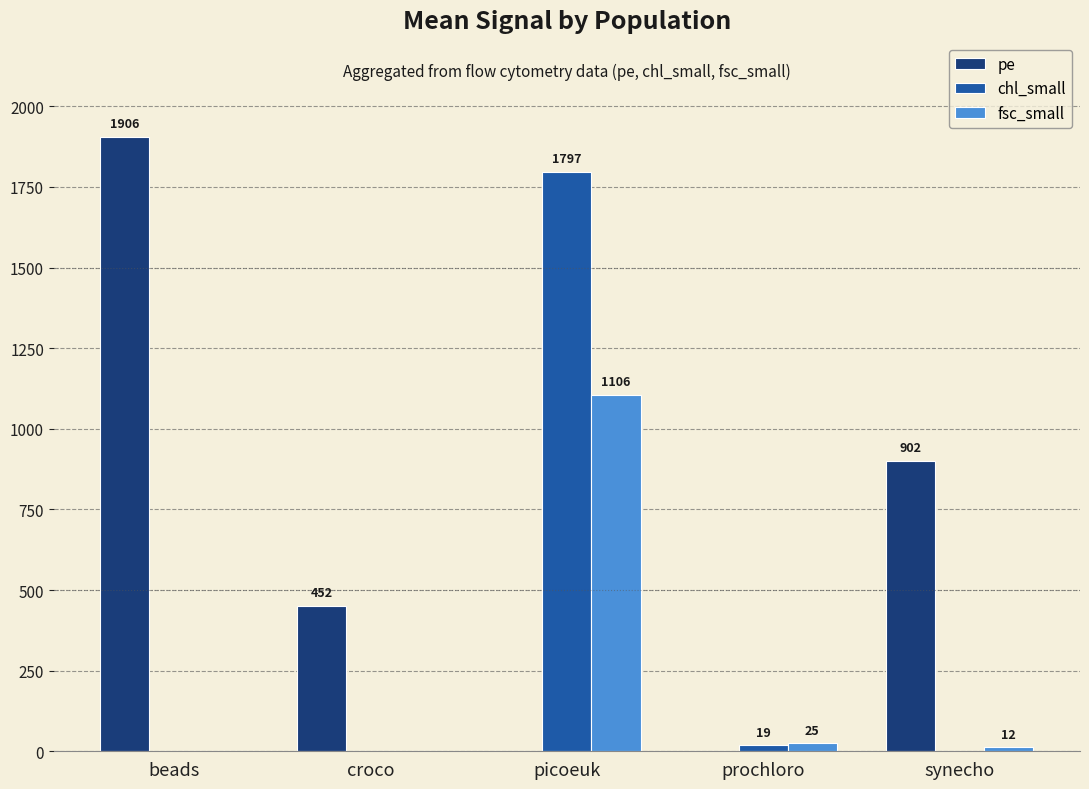

At which label is chl_small closest to 898?

prochloro